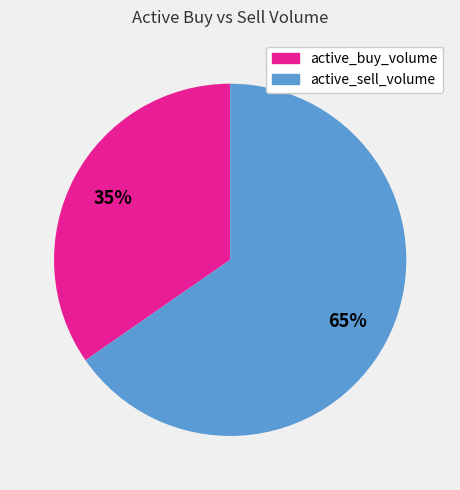

Count the number of slices in the pie.

2